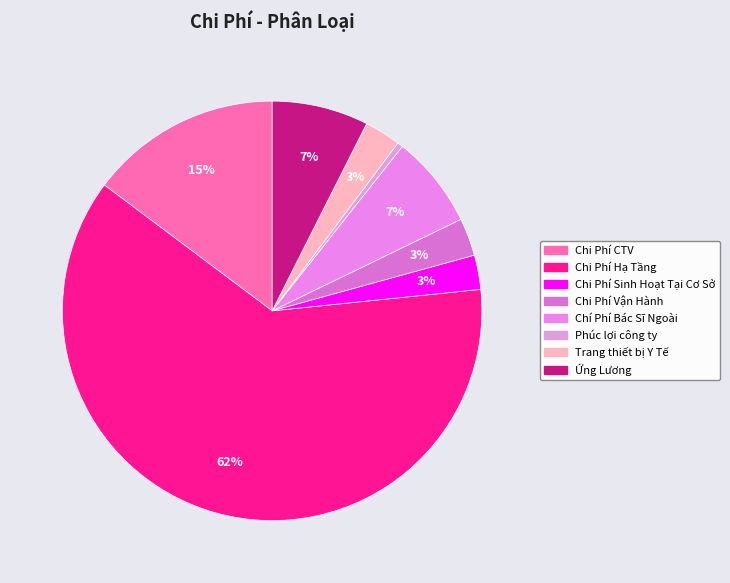

To the nearest percent, what is the difference between the largest and smallest slice percentages?

61%